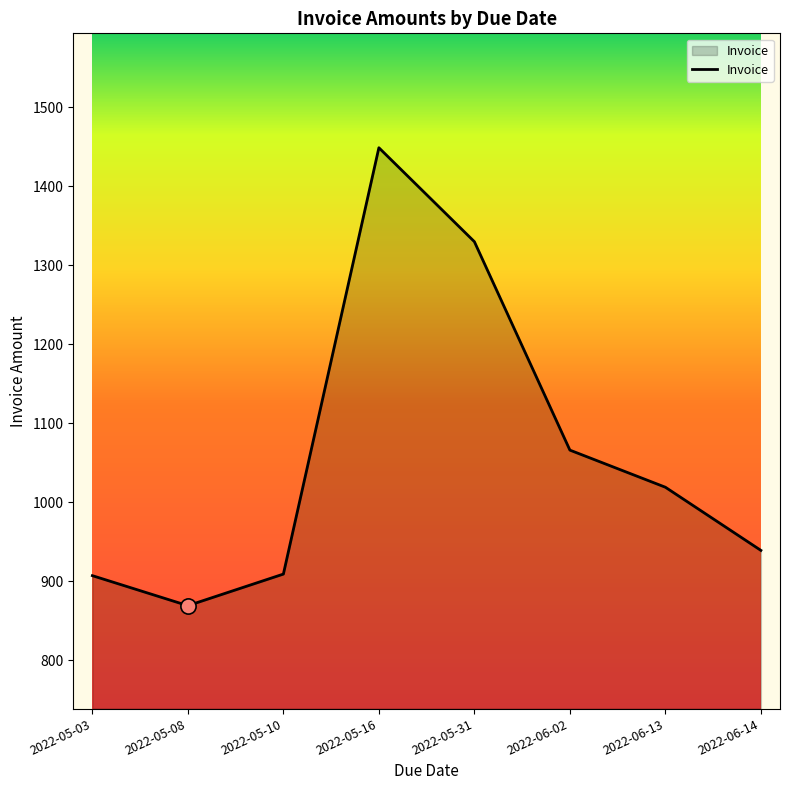

Approximately how many times larger is the value at 2022-05-16 compared to 2022-05-31?

1.1